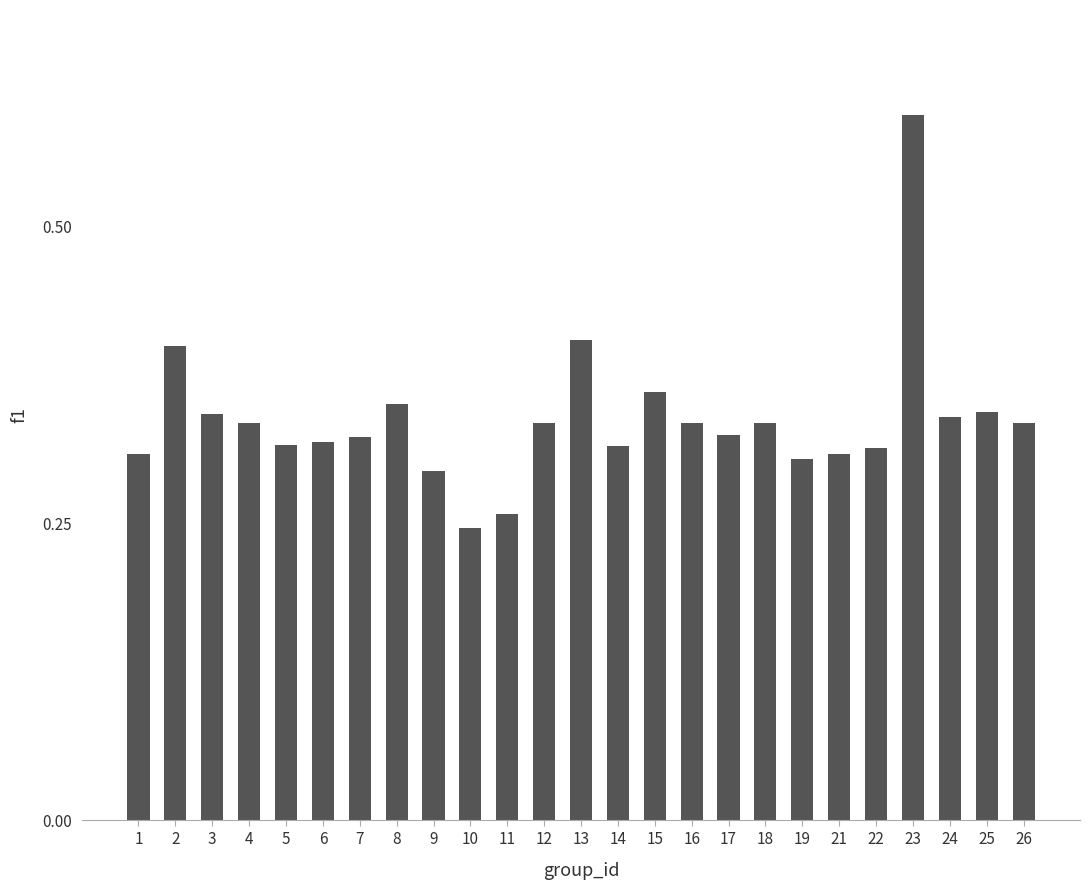

The chart shows a value of 0.1 at 10. True or false?

False